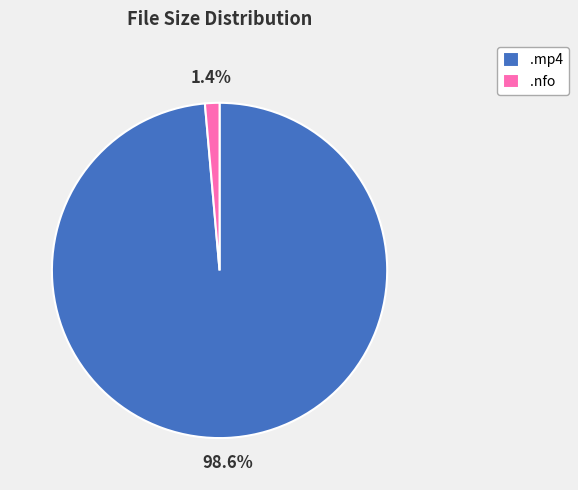

What is the majority slice?

.mp4